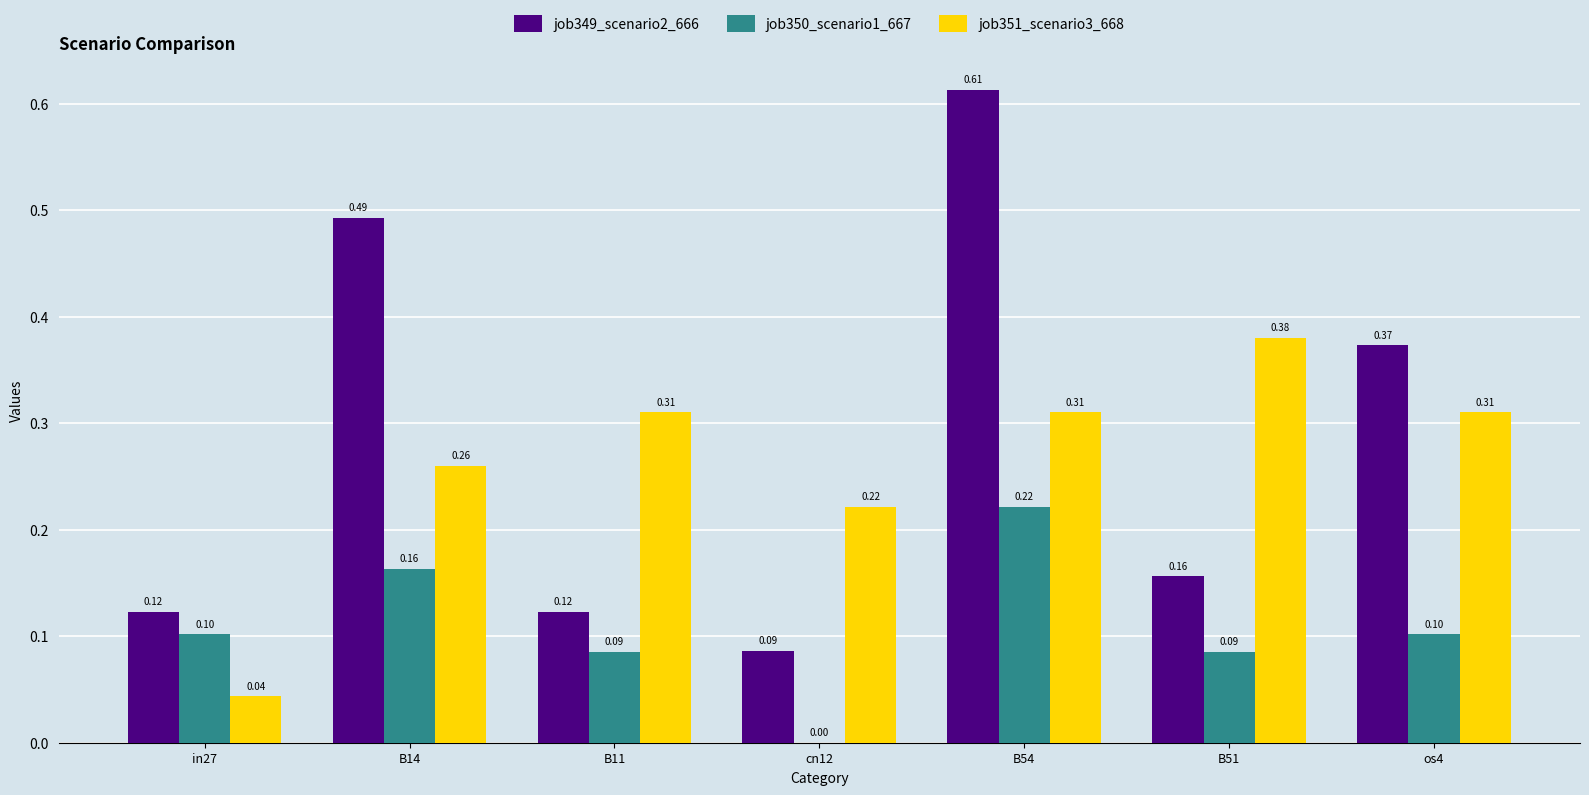

What is the sum of all job349_scenario2_666 values?

2.0